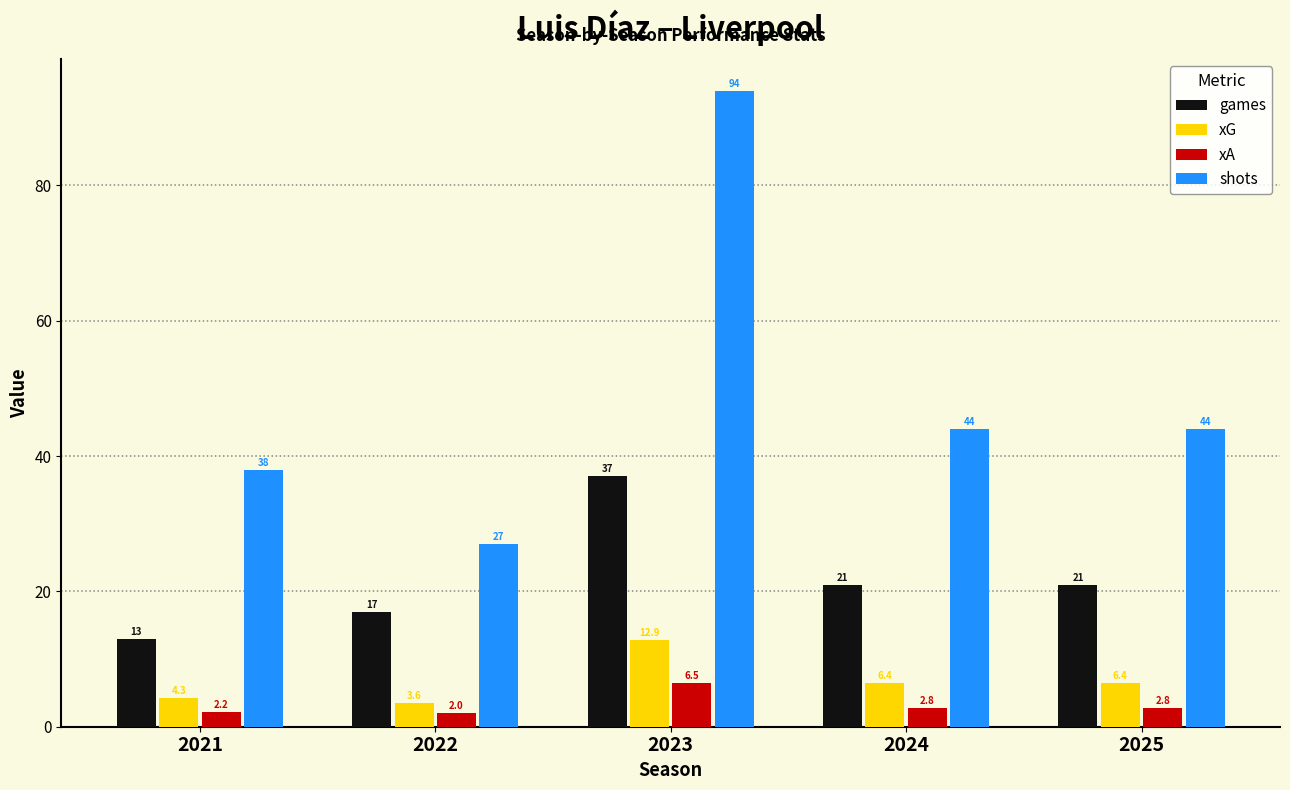

What is the total value across all series at 2022?

49.5